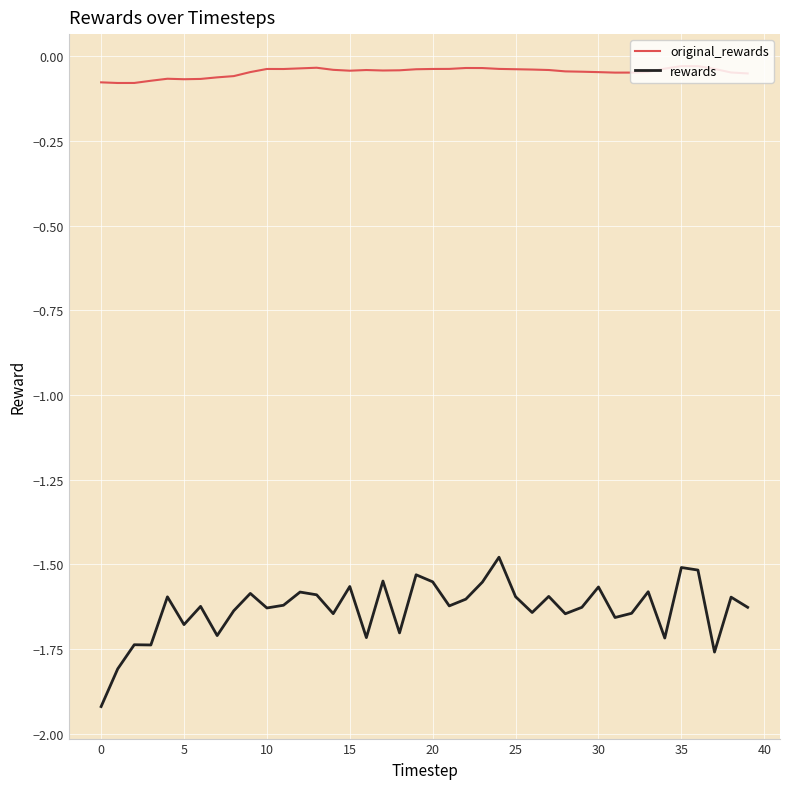

Which series has the widest spread of values?

rewards